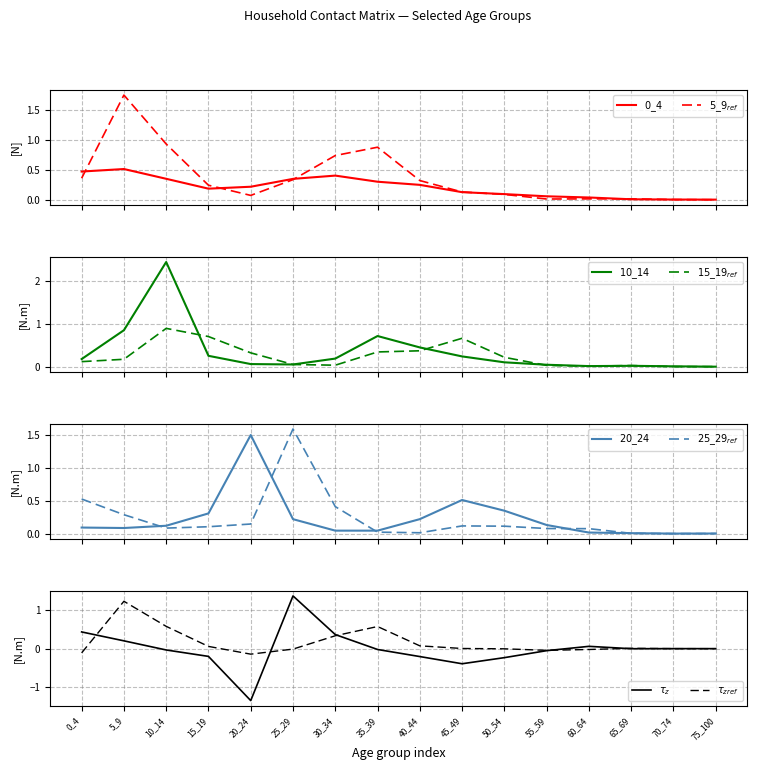

What is the difference between the highest and lowest values at 45_49?

0.5